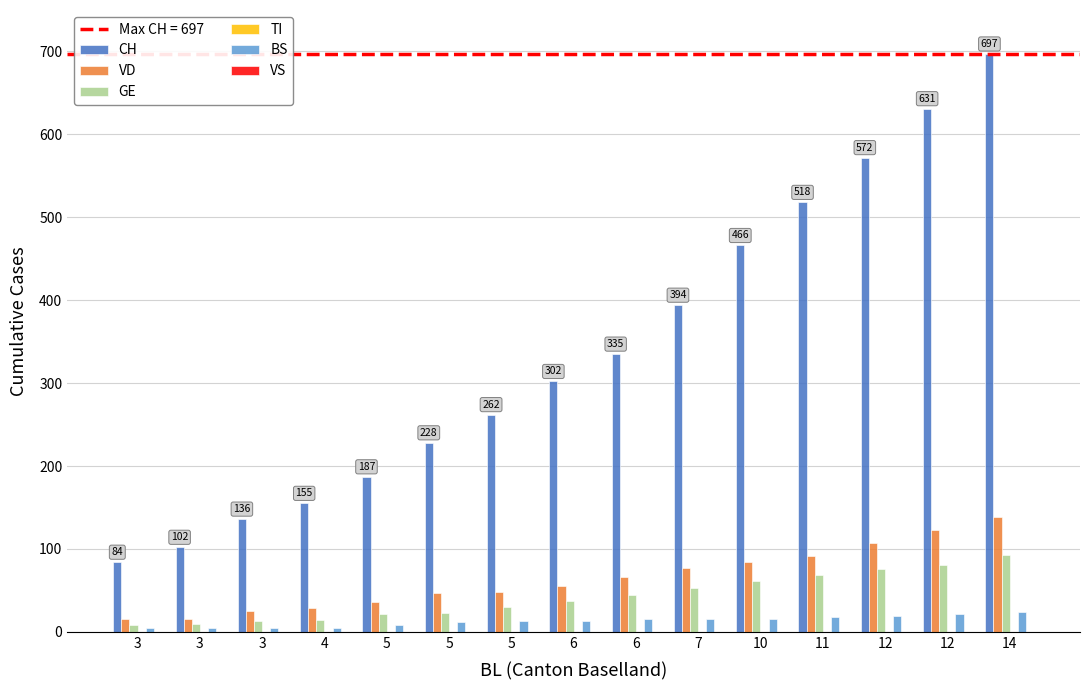

True or false: VD has a value of 92 at 11.

True